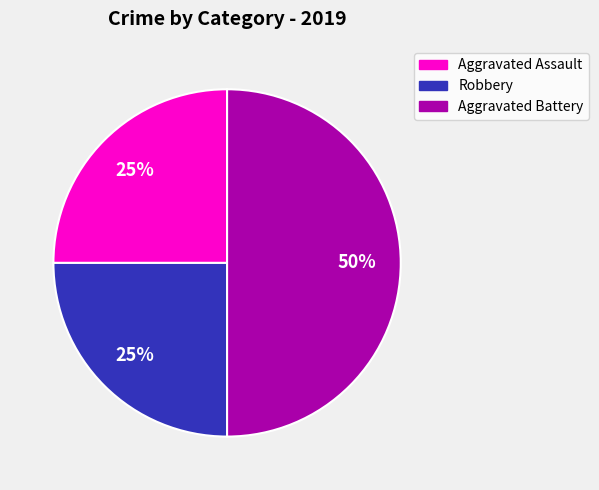

The Robbery slice represents 38% of the pie. True or false?

False